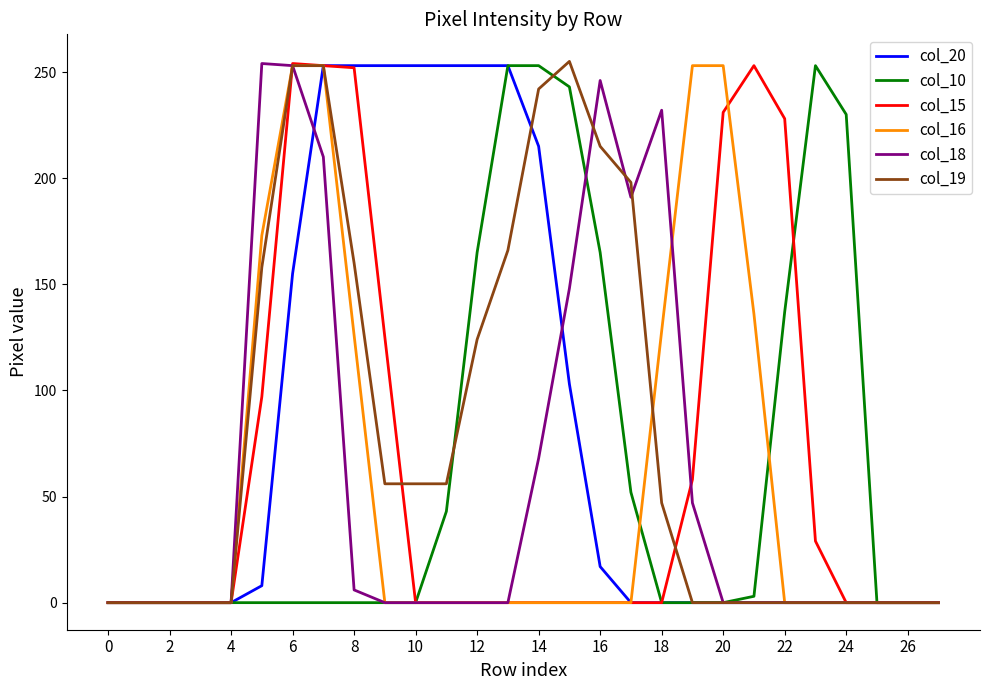

What is the maximum value shown in the chart?

255